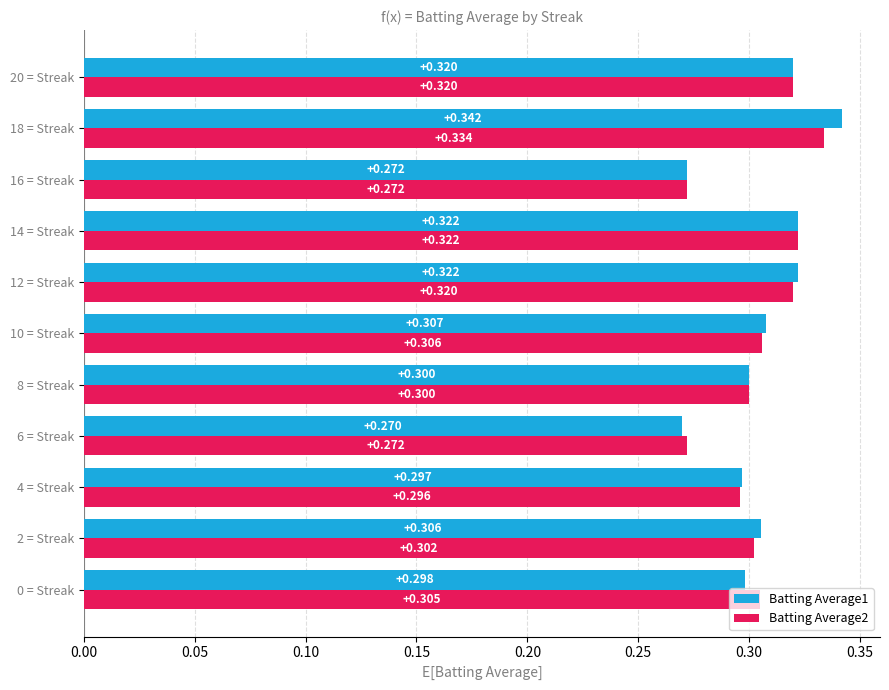

Which series has the largest total across all categories?

Batting Average1